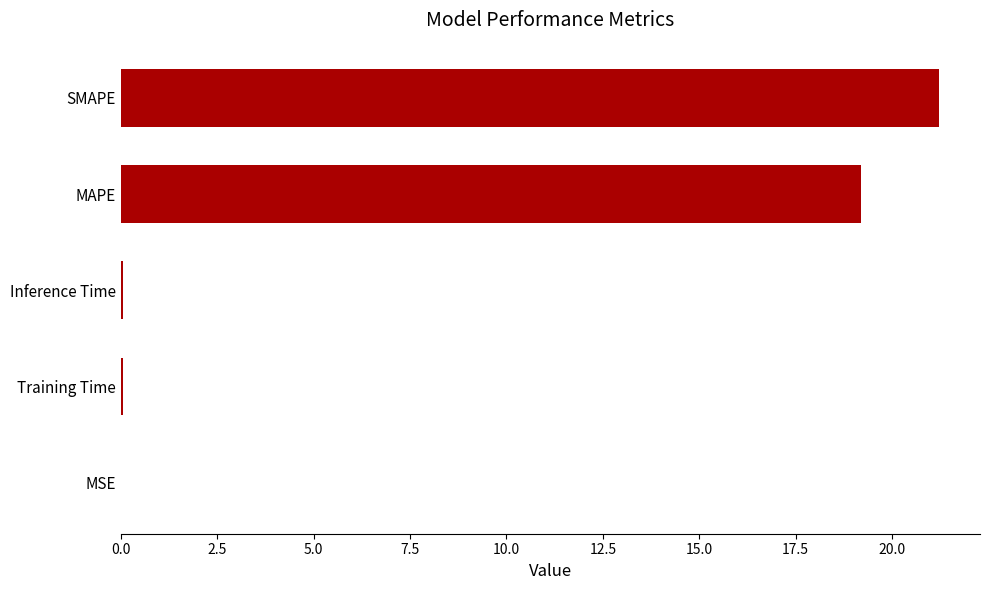

True or false: the data shows 29.7 at MAPE.

False